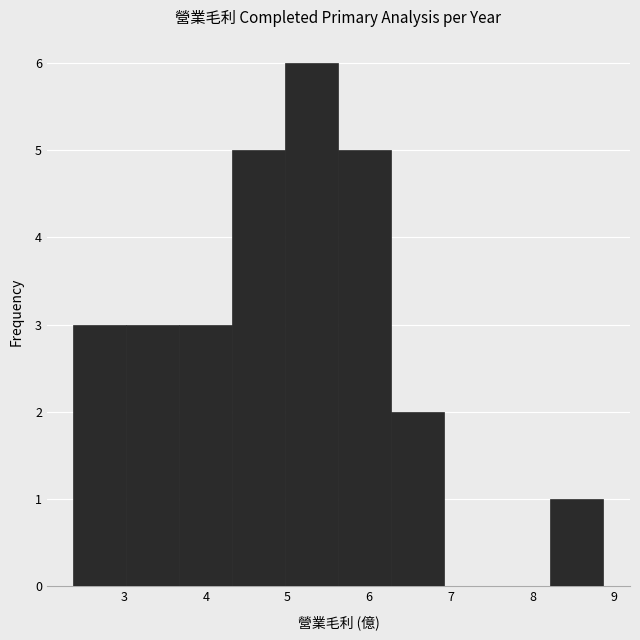

How tall is the bar that spans 2.4 to 3.0 on the x-axis? Neither the bar edges nor the heights are printed on the chart, so give them approximately, as read against the axes.

3